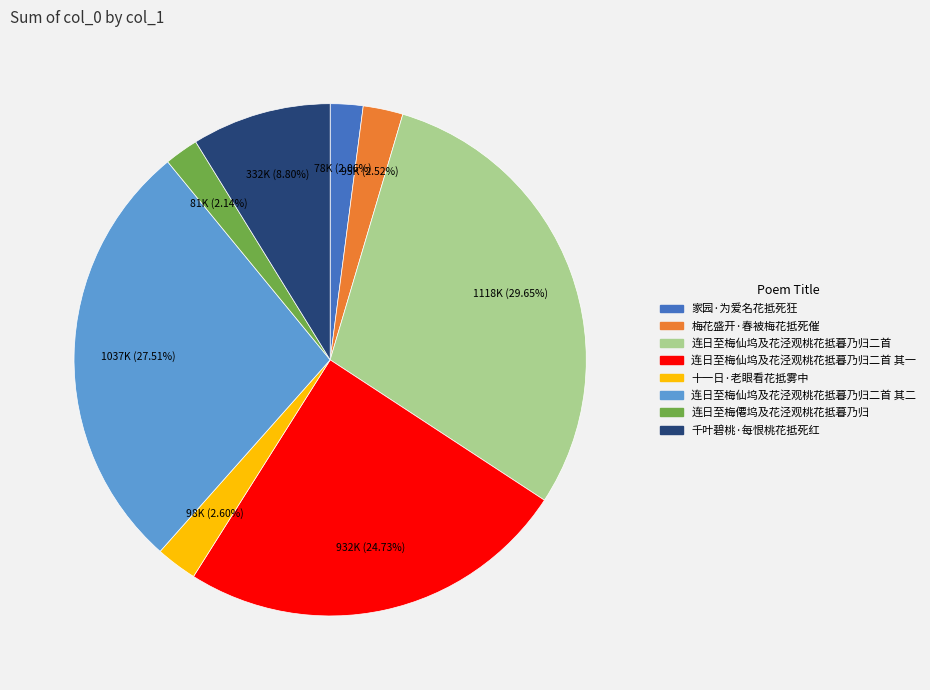

How many slices are in this pie chart?

8